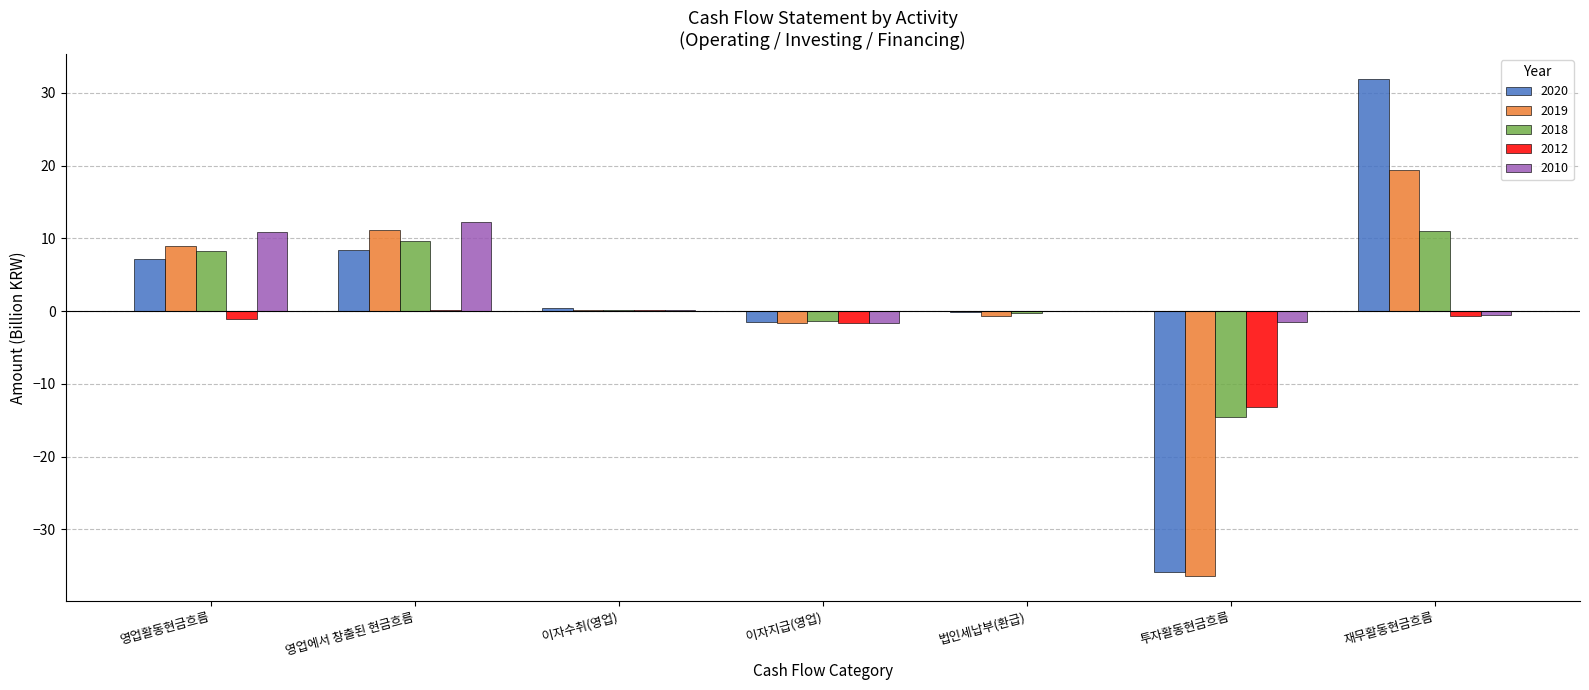

At which category does the chart reach its peak across all series?

재무활동현금흐름